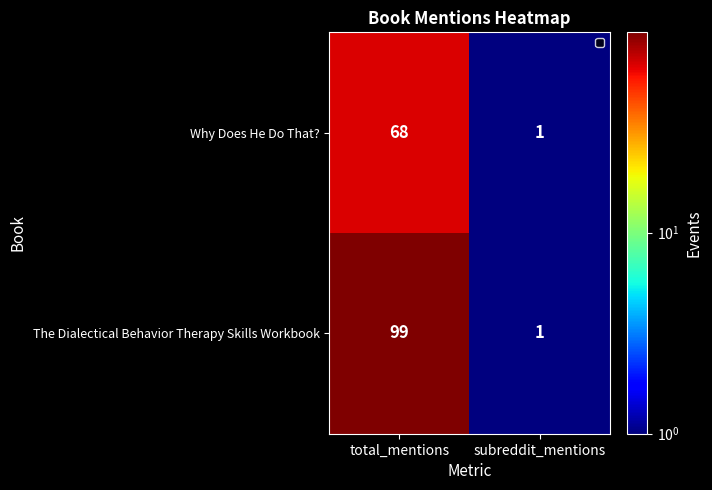

The value of Why Does He Do That? at total_mentions is 20. True or false?

False